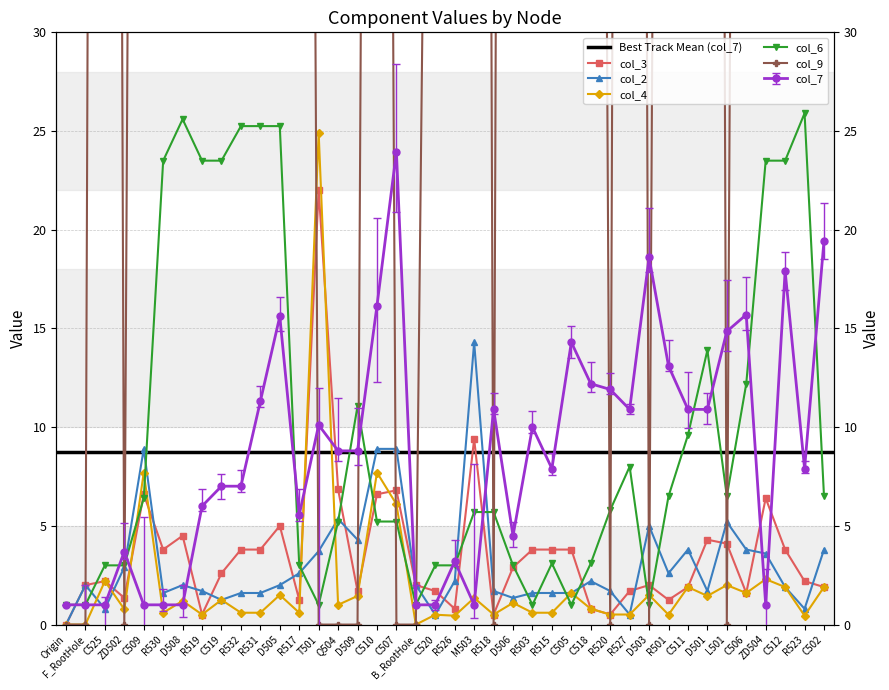

What is the value of the col_7 point at the 22nd from the left?

1.0